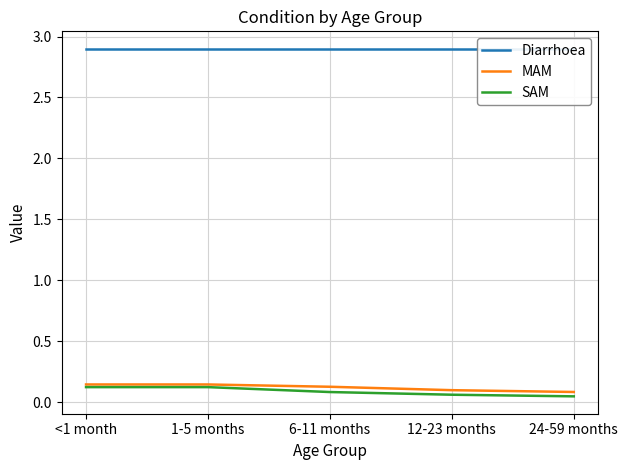

How many data points does each series have?

5